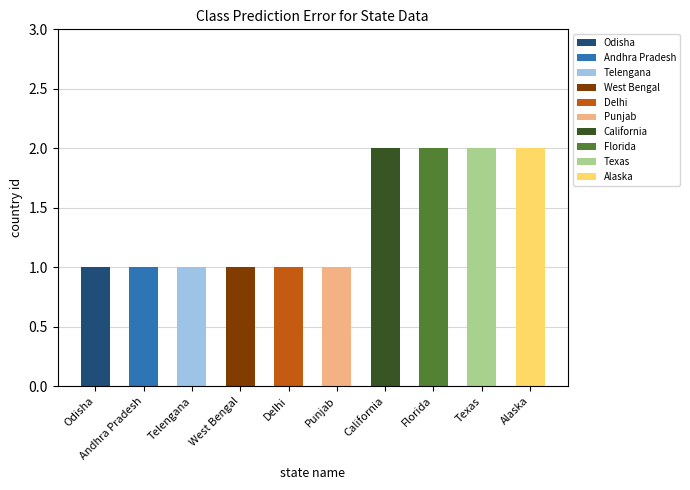

At which label is the value closest to 1?

Odisha